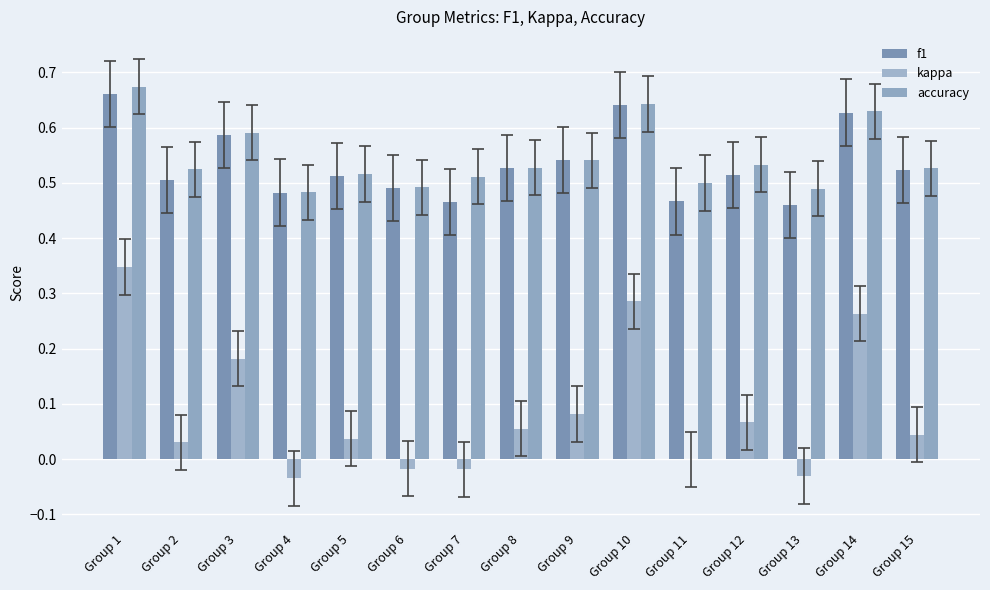

At which category is the sum across all series the highest?

Group 1